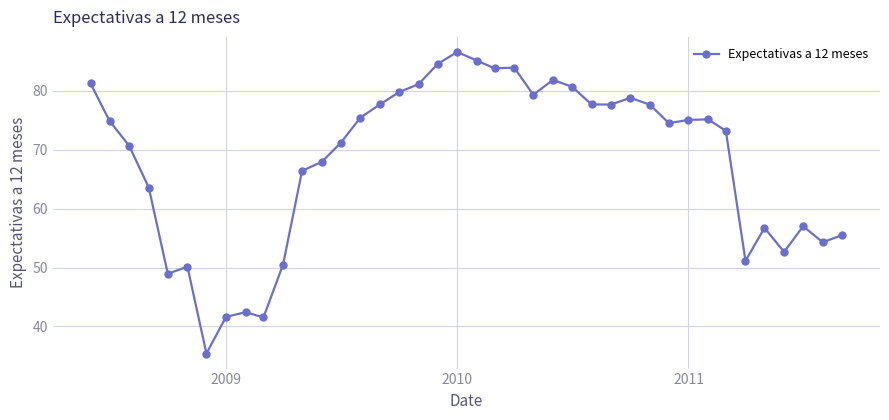

How many categories are shown in the chart?

40